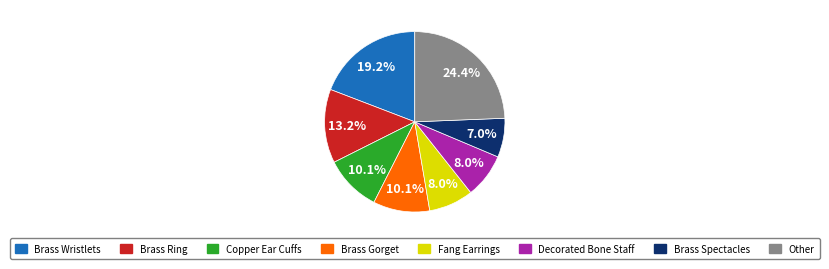

Does any single category account for the majority?

No